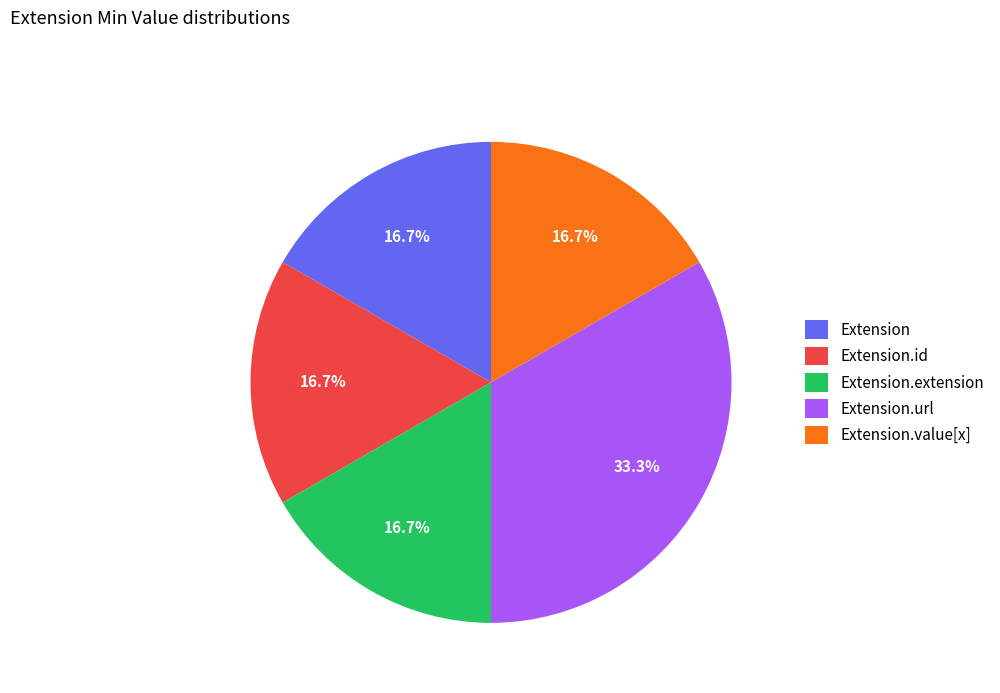

What is the ratio of the value at Extension.id to the value at Extension.value[x]?

1.0